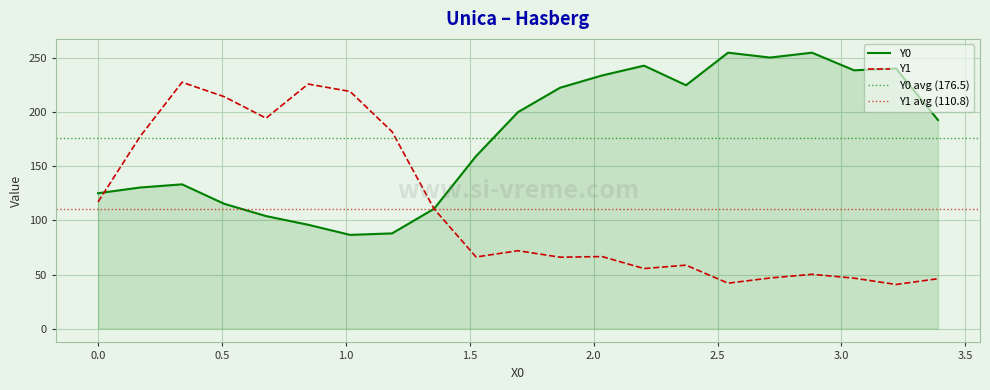

Does the chart display data point markers on the line(s)?

No